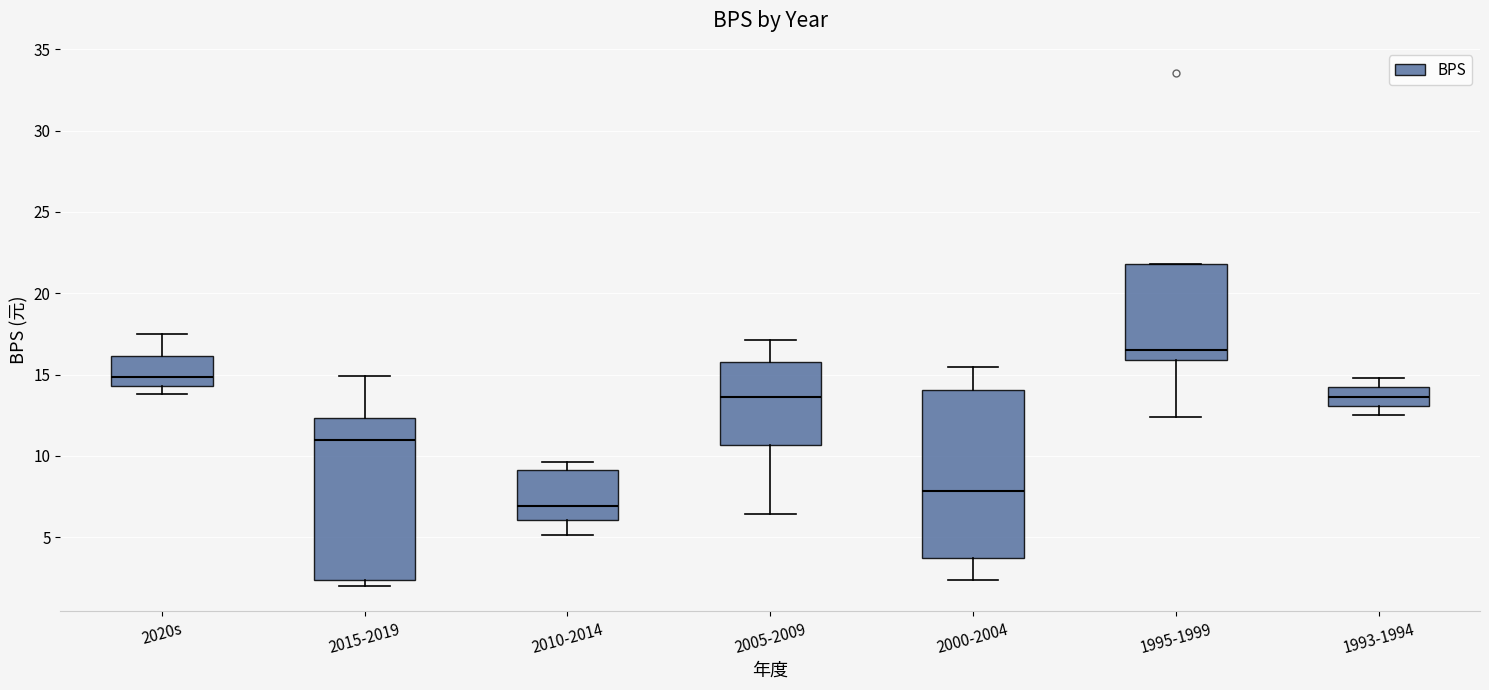

Reading left to right, transcribe this box plot: for each box, give where its median line is, the range the box spans, and where its two whiskers end, as read against the y-axis. The values are not printed on the chart, so give them approximately, as read against the axis.

2020s: median 15.0, box 14.5 to 16.0, whiskers 14.0 to 17.5
2015-2019: median 11.0, box 2.5 to 12.5, whiskers 2.0 to 15.0
2010-2014: median 7.0, box 6.0 to 9.0, whiskers 5.0 to 9.5
2005-2009: median 13.5, box 10.5 to 16.0, whiskers 6.5 to 17.0
2000-2004: median 8.0, box 4.0 to 14.0, whiskers 2.5 to 15.5
1995-1999: median 16.5, box 16.0 to 22.0, whiskers 12.5 to 22.0
1993-1994: median 13.5, box 13.0 to 14.0, whiskers 12.5 to 15.0